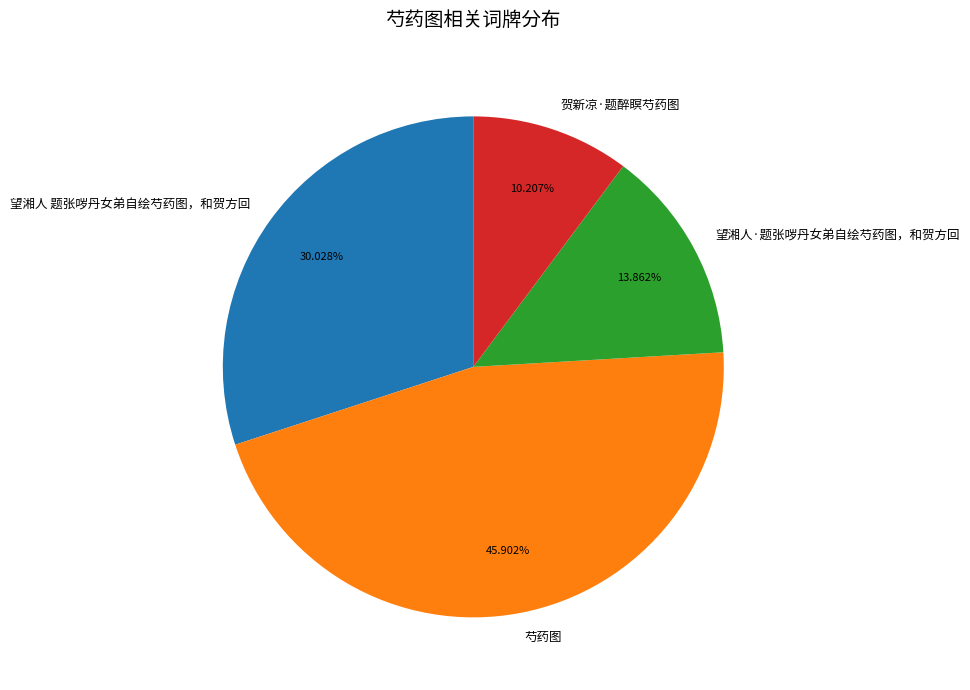

To the nearest percent, what is the average slice percentage?

25%